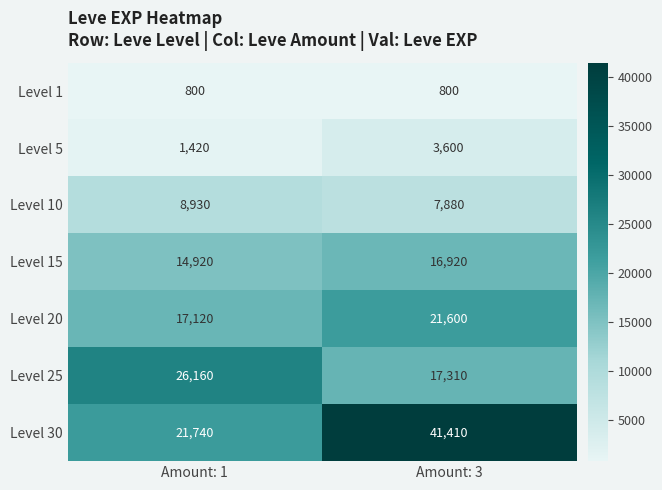

What is the average value of the Level 10 series?

8405